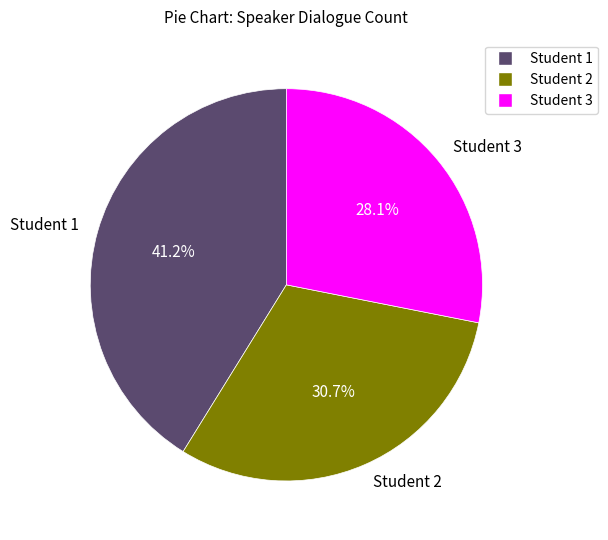

Is it true that Student 2 is 31% of the pie?

True